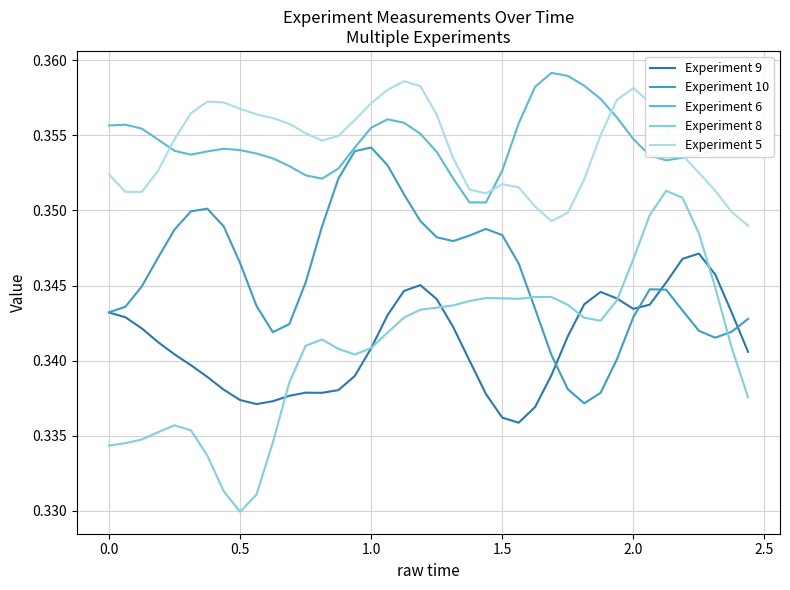

Which series has the widest spread of values?

Experiment 8